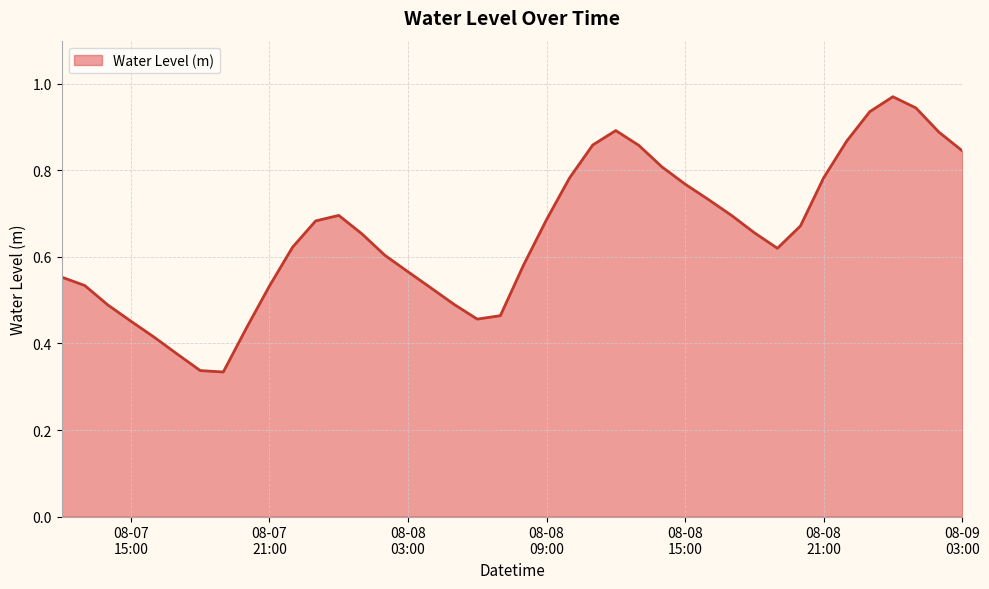

True or false: there are more than 2 points higher than both neighbors.

True